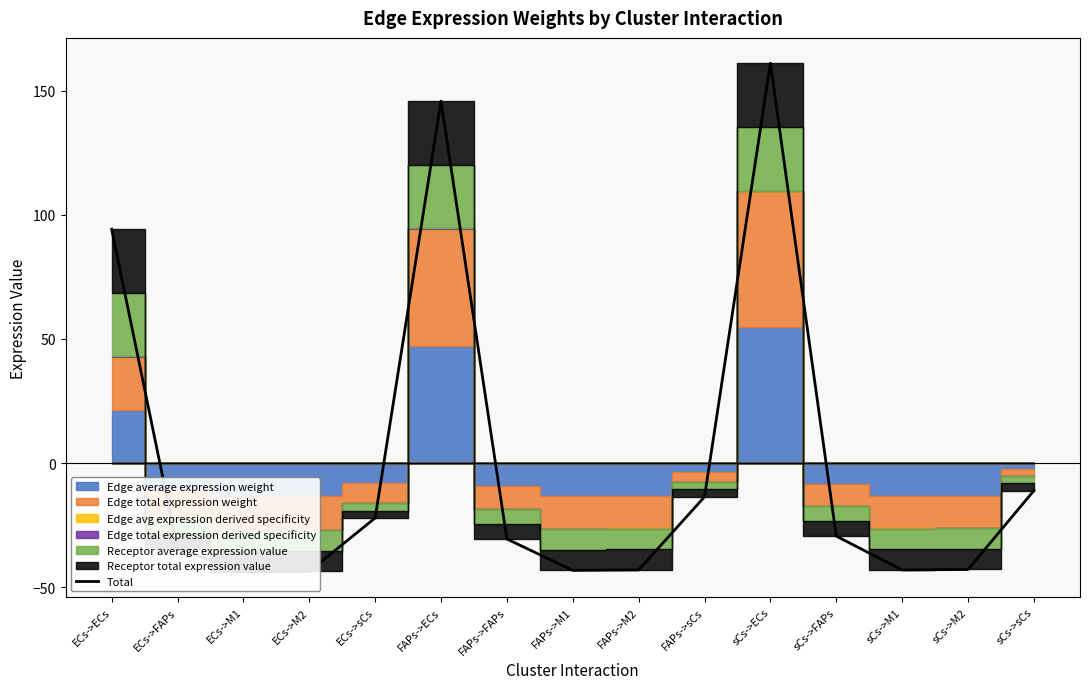

Where is the first local maximum?

FAPs->ECs